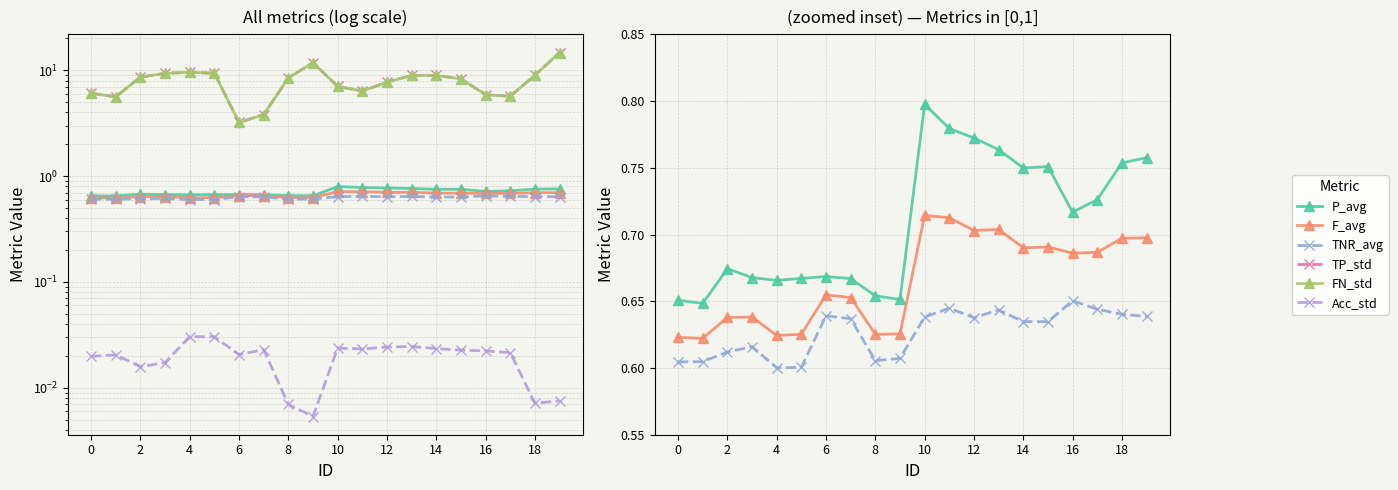

True or false: P_avg and F_avg intersect in this chart.

False